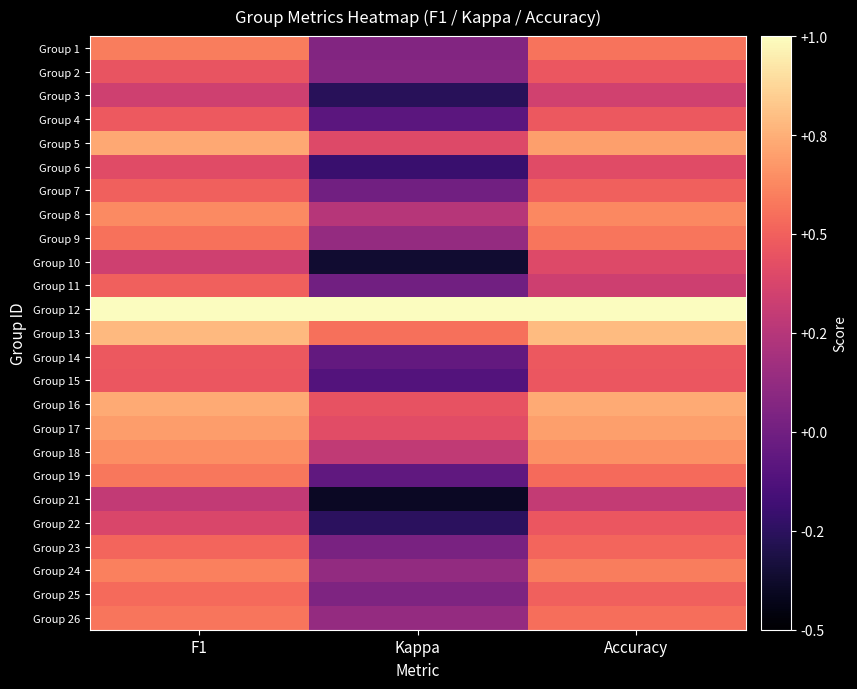

Which series changed the most between F1 and Accuracy?

Group 11